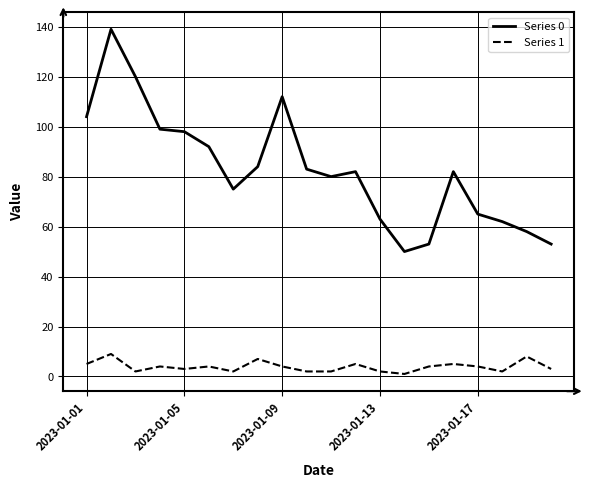

What is the sum of all Series 1 values?

78